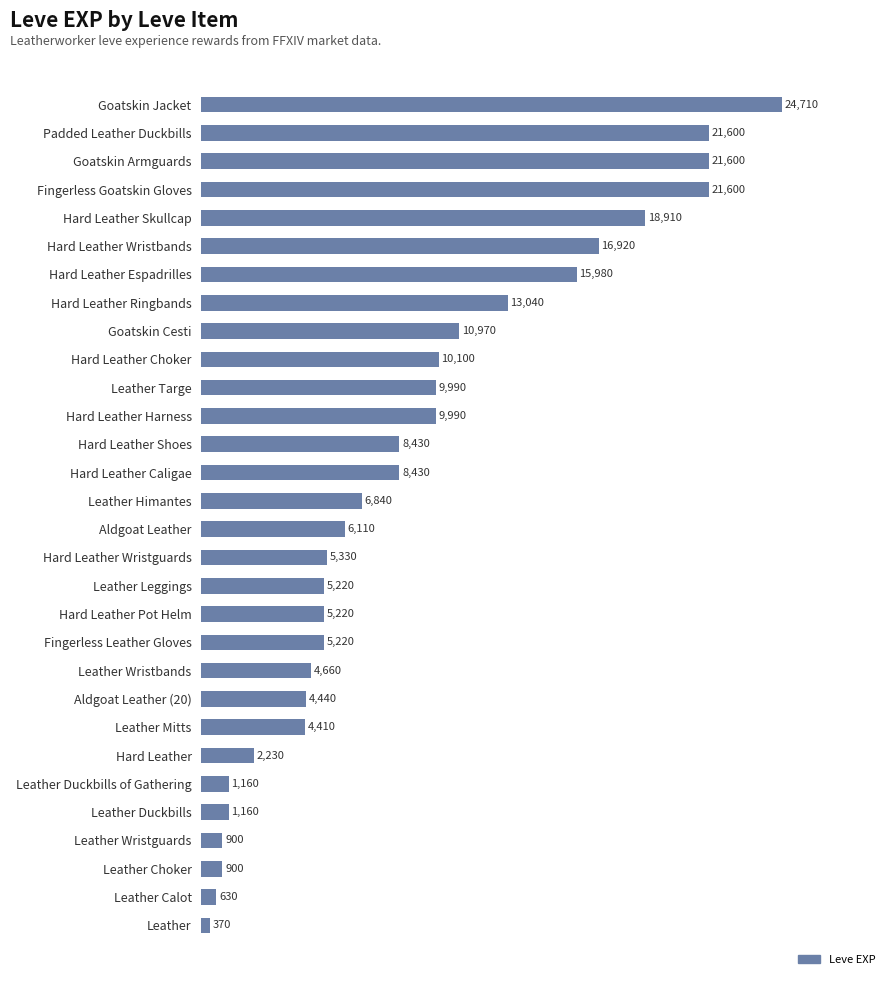

At which label is the value closest to 12540?

Hard Leather Ringbands